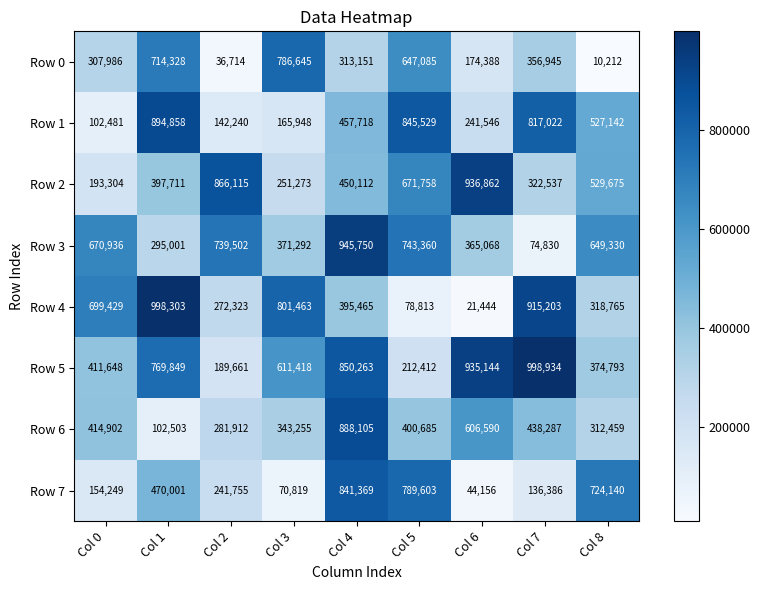

What is the difference between the maximum and minimum values in the Row 6 series?

785602